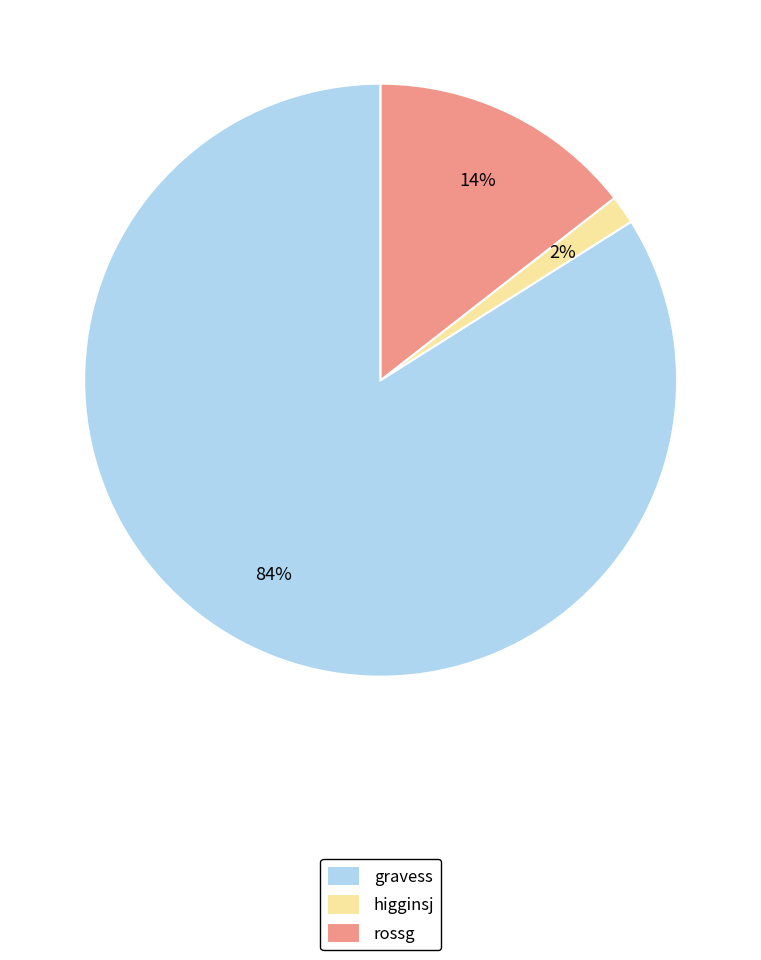

Which category has the smallest portion of the pie?

higginsj